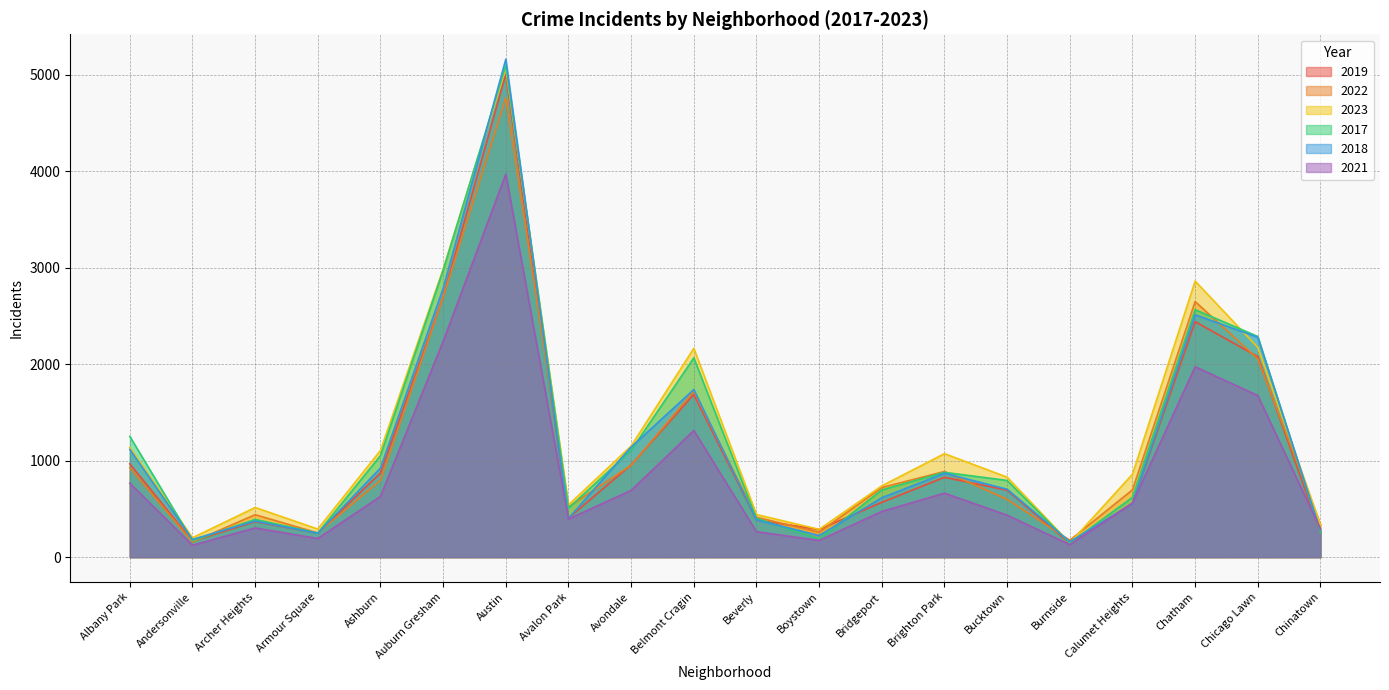

At how many categories does at least one series exceed 3921?

1